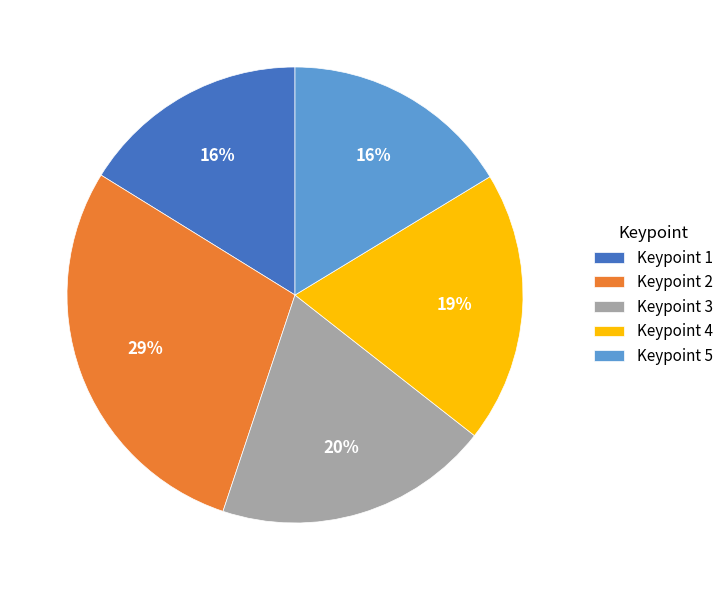

Which slice is the largest?

Keypoint 2